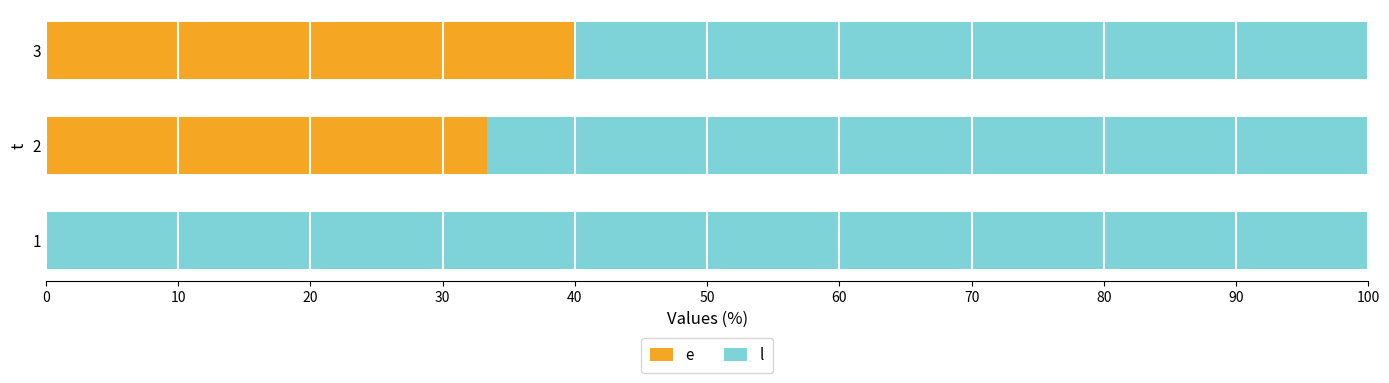

What is the total value across all series at 2?

100.0